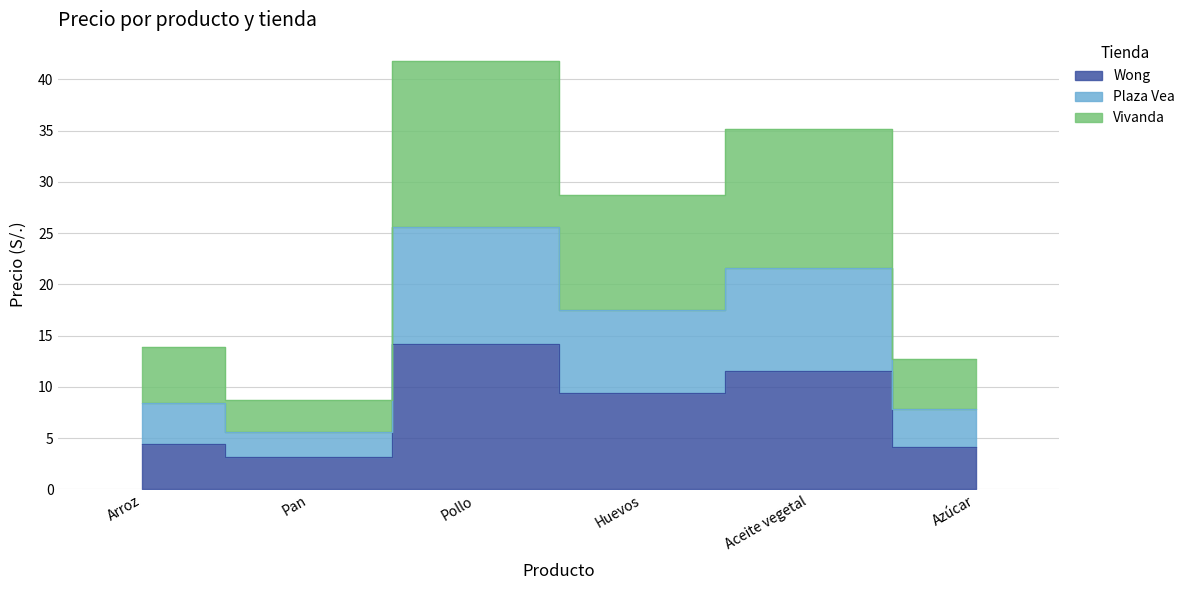

True or false: Plaza Vea has a value of 58.7 at Aceite vegetal.

False